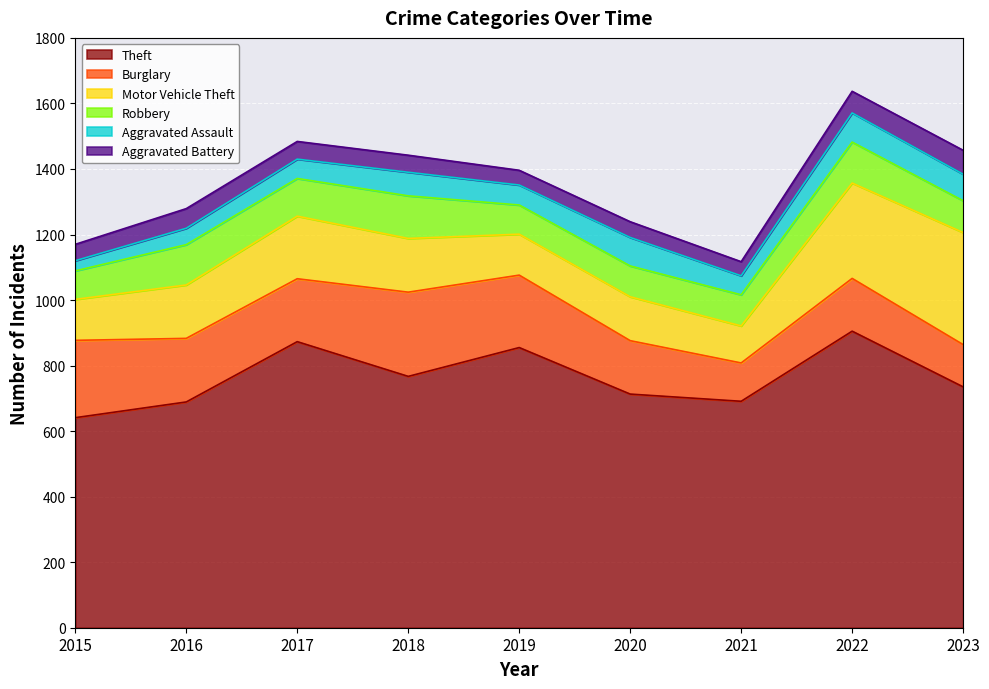

True or false: Aggravated Assault and Motor Vehicle Theft cross at least once.

False